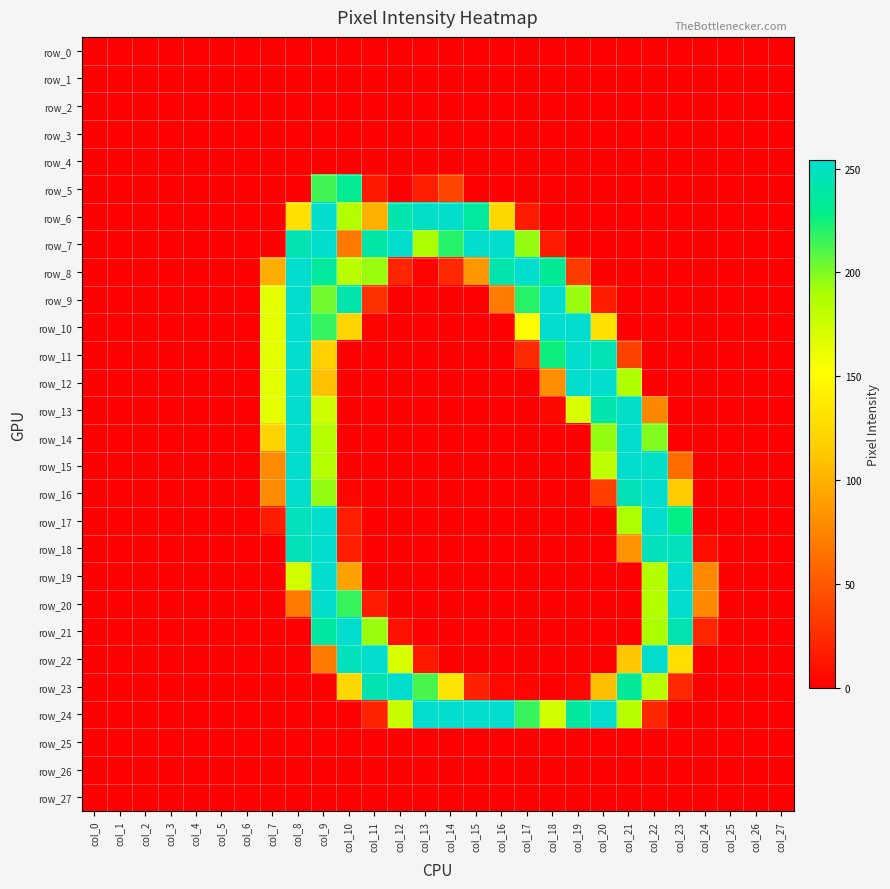

True or false: row_16 has a value of 0 at col_18.

True